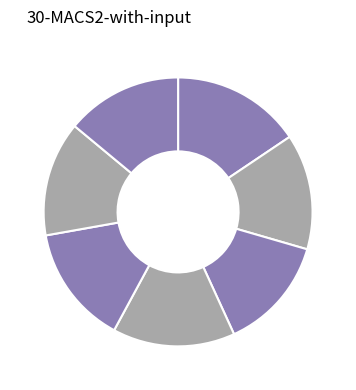

Count the number of slices in the pie.

7